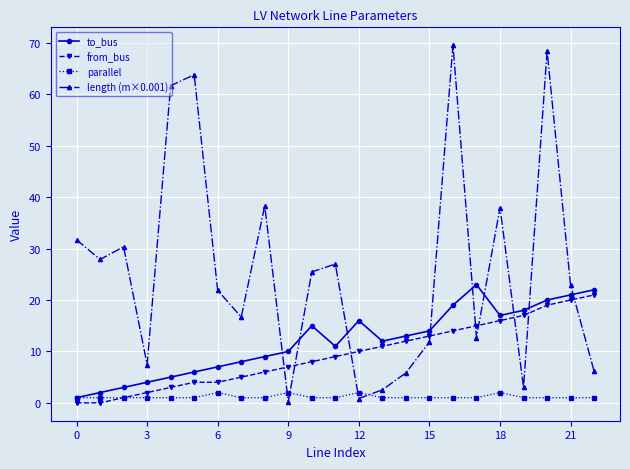

In length (m×0.001), how many points are lower than both neighbors (excluding endpoints)?

7